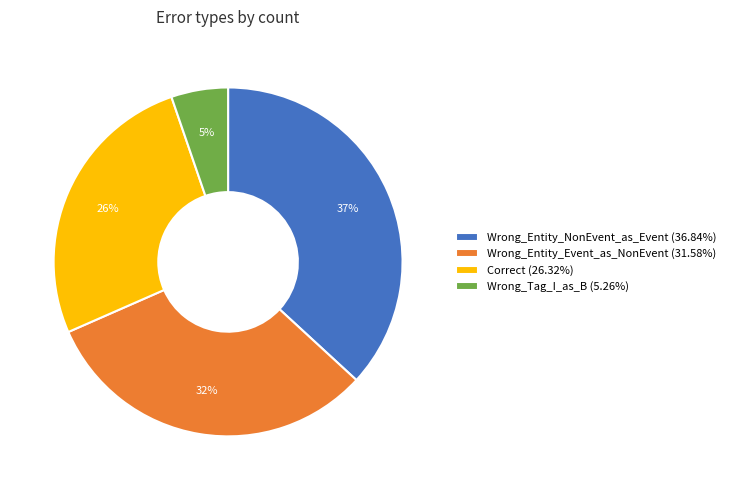

To the nearest percent, what percentage of the pie is Correct?

26%